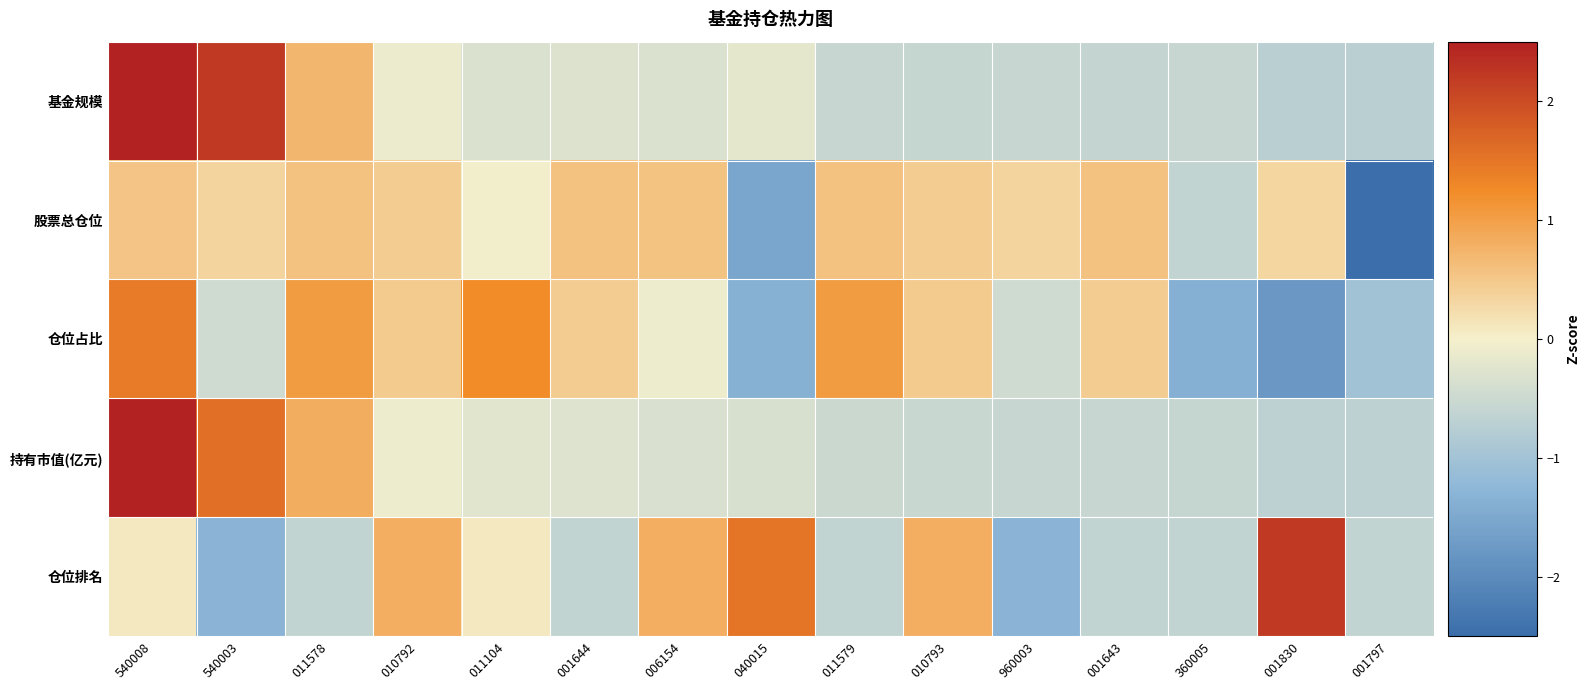

Count the number of data series in this chart.

5